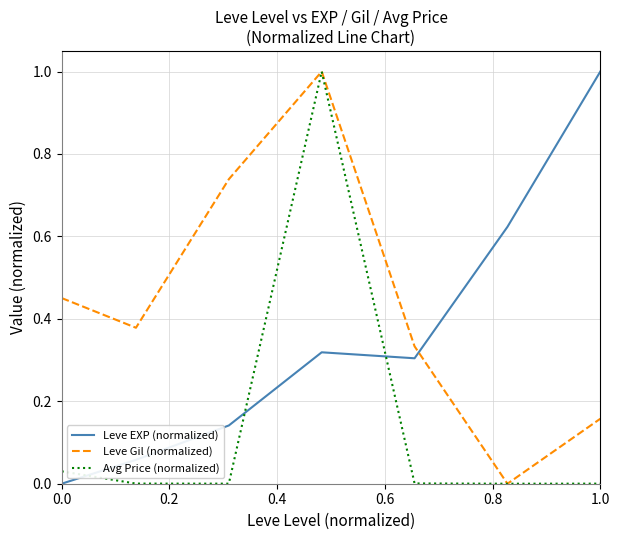

What is the maximum value shown in the chart?

1.0